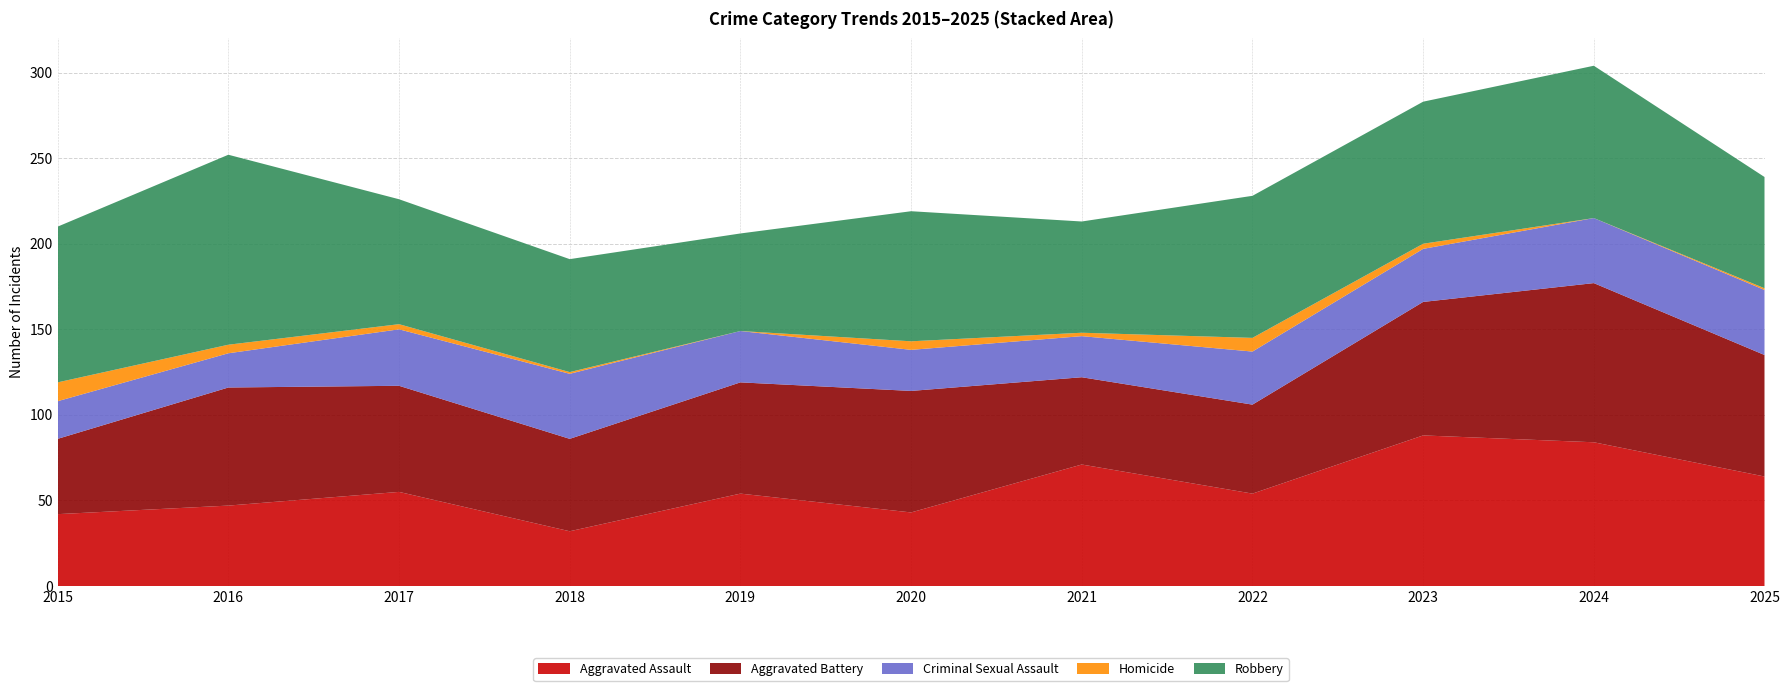

Reading right to left, transcribe all the data shown in this chart.

Aggravated Assault: 64	84	88	54	71	43	54	32	55	47	42
Aggravated Battery: 71	93	78	52	51	71	65	54	62	69	44
Criminal Sexual Assault: 38	38	31	31	24	24	30	38	33	20	22
Homicide: 1	0	3	8	2	5	0	1	3	5	11
Robbery: 65	89	83	83	65	76	57	66	73	111	91